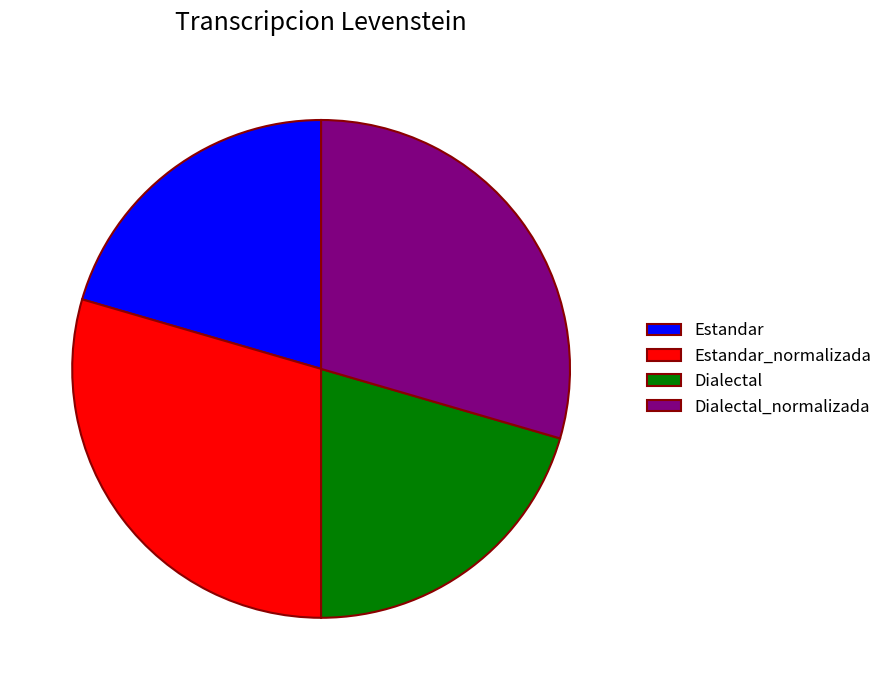

Is it true that Estandar is 13% of the pie?

False